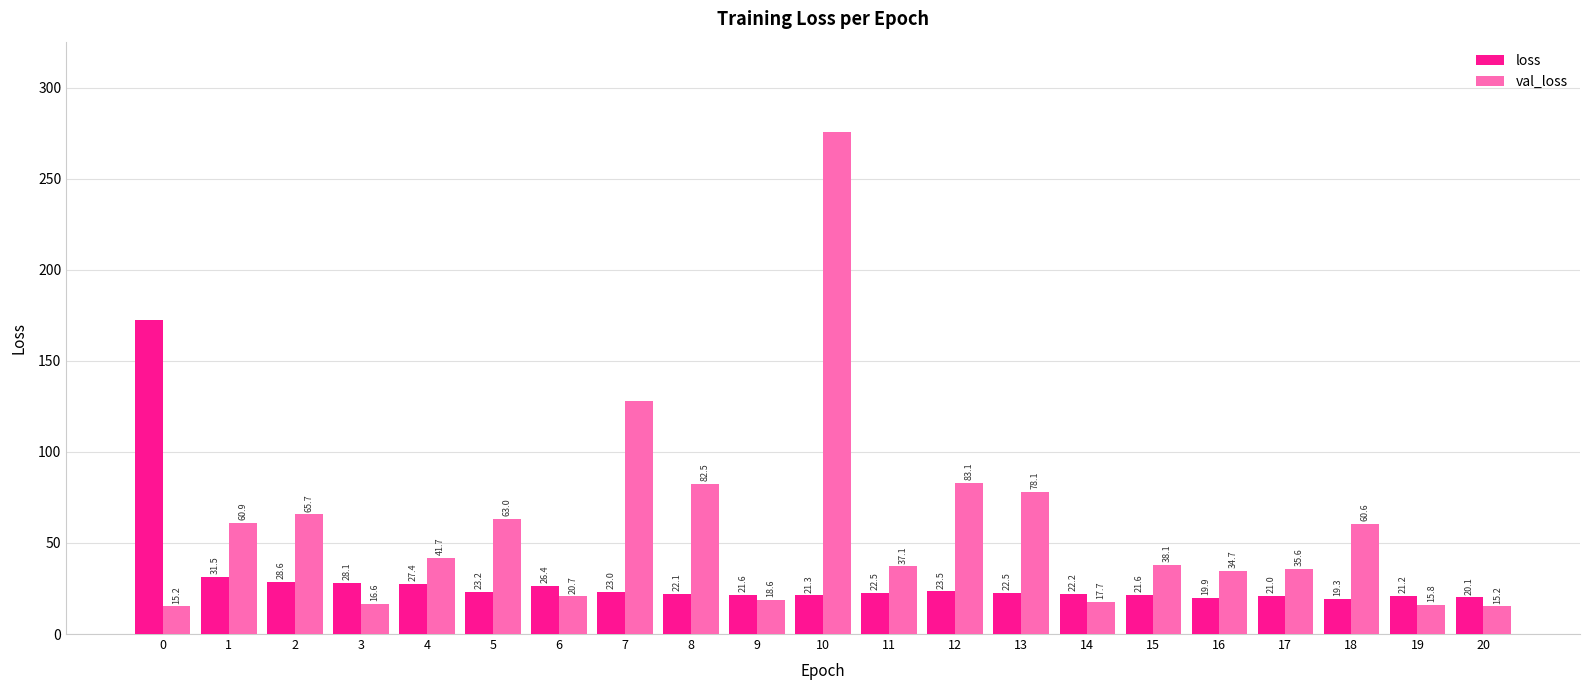

How many values in the val_loss series are below 38?

10